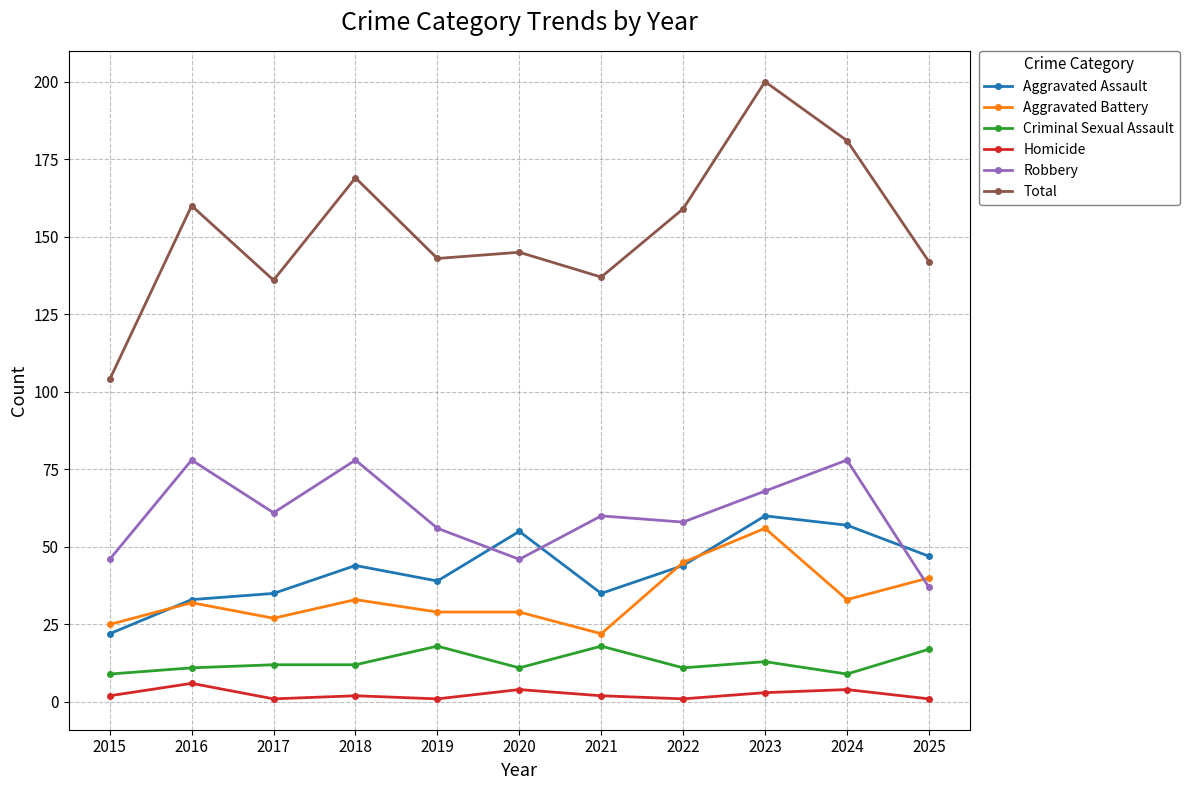

The Total series shows 143 at 2019. True or false?

True